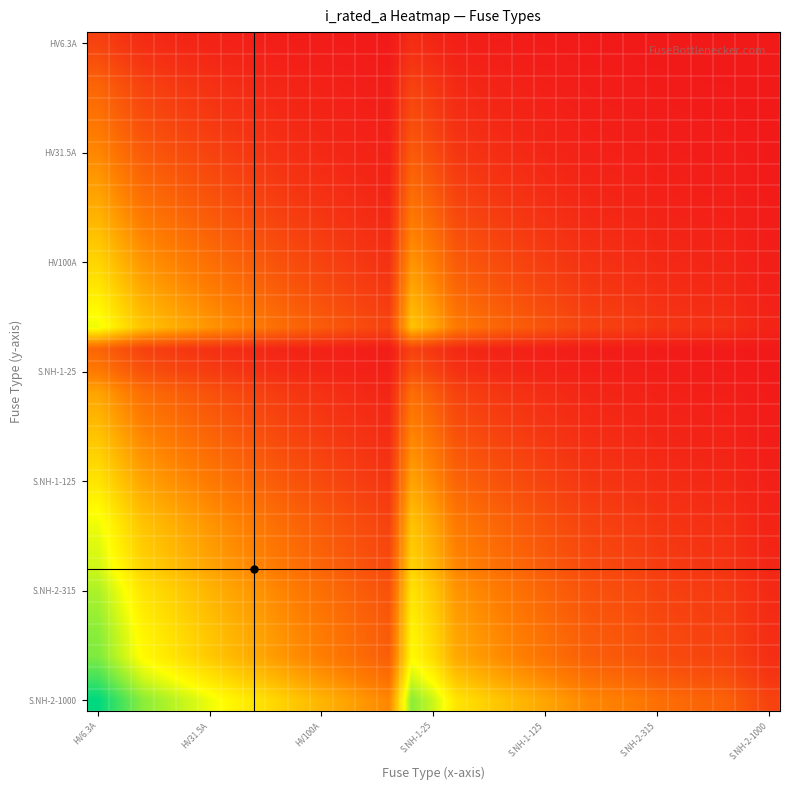

At which category is the sum across all series the highest?

HV6.3A